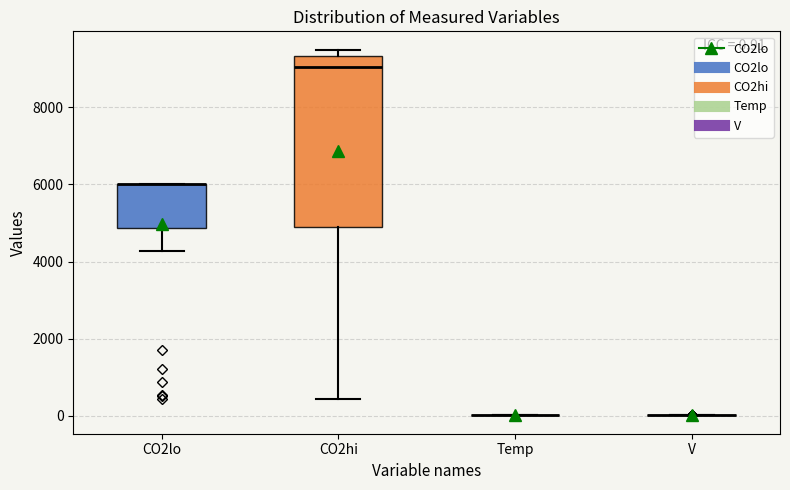

Comparing the boxes themselves (not the whiskers), which one is the tallest?

CO2hi